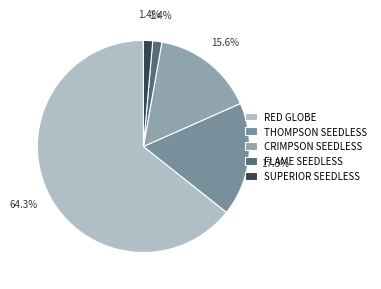

To the nearest percent, what is the average slice percentage?

20%